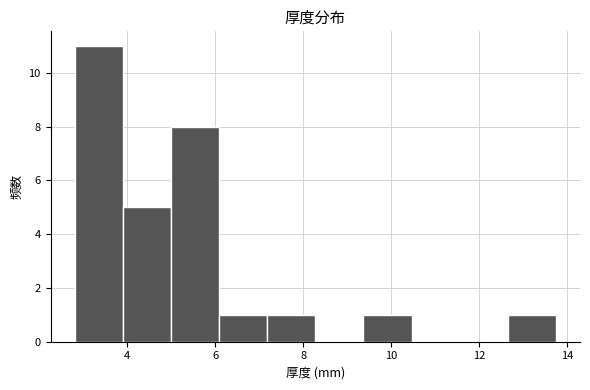

Reading left to right, transcribe this chart: for each bar, give the range it covers on the x-axis and its height. Neither the bar edges nor the heights are printed on the chart, so give them approximately, as read against the axes.

2.8 to 3.8: 11
3.8 to 5.0: 5
5.0 to 6.0: 8
6.0 to 7.2: 1
7.2 to 8.2: 1
8.2 to 9.4: 0
9.4 to 10.4: 1
10.4 to 11.6: 0
11.6 to 12.6: 0
12.6 to 13.8: 1